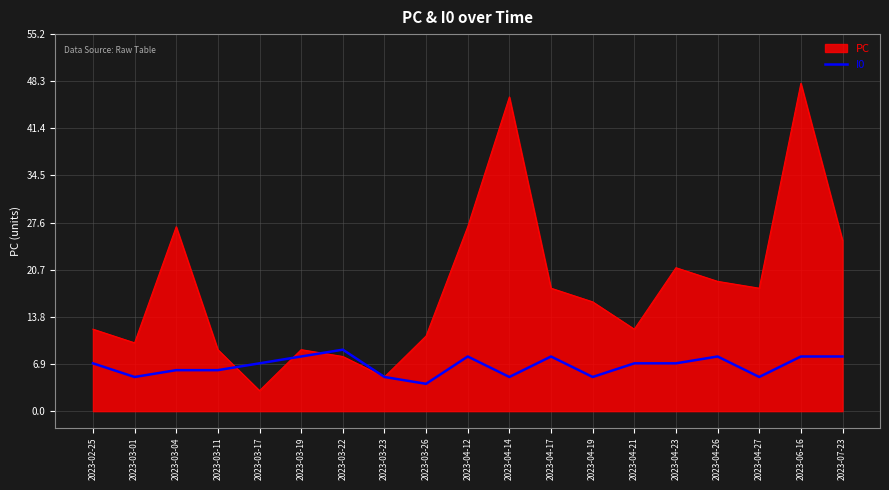

Between 2023-04-21 and 2023-07-23, which series saw the biggest shift?

PC